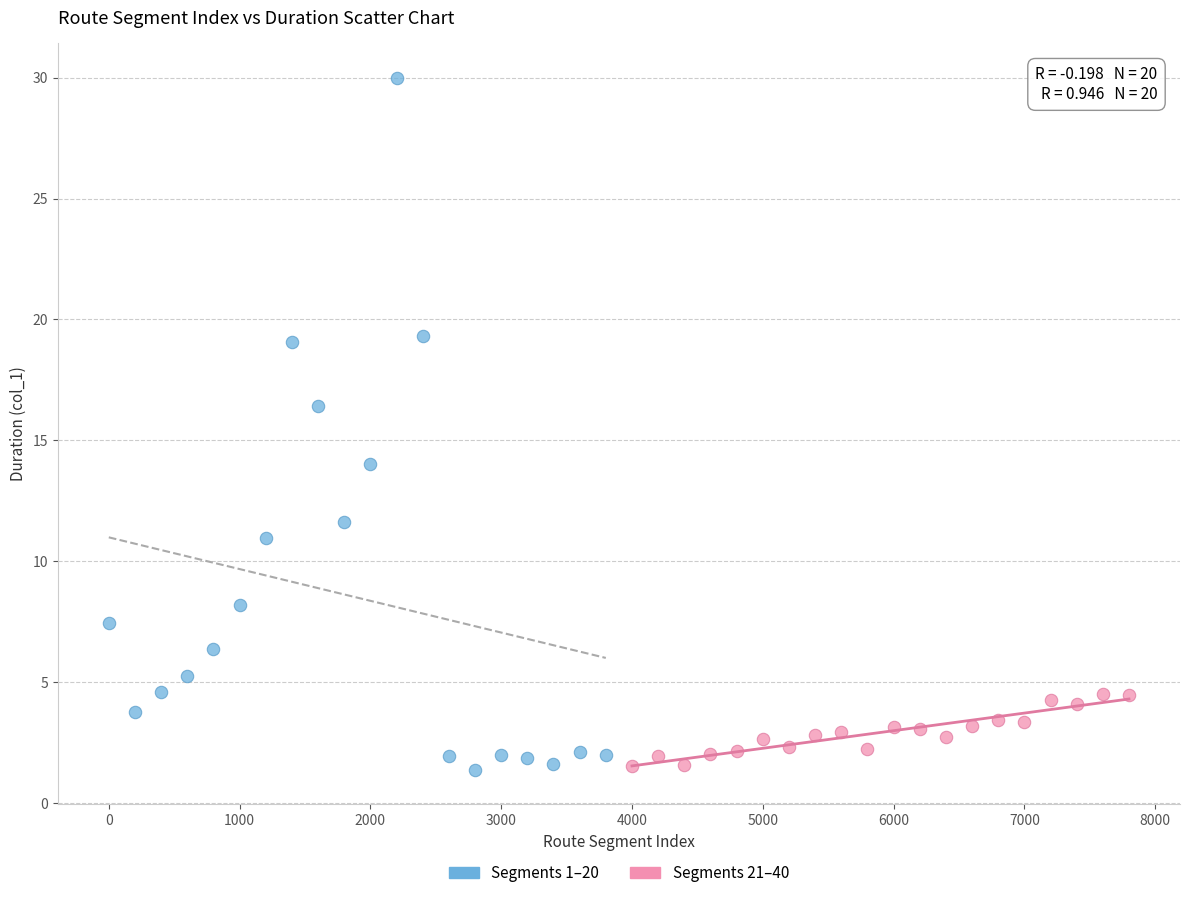

Which series has the largest Y range (max minus min)?

Segments 1–20